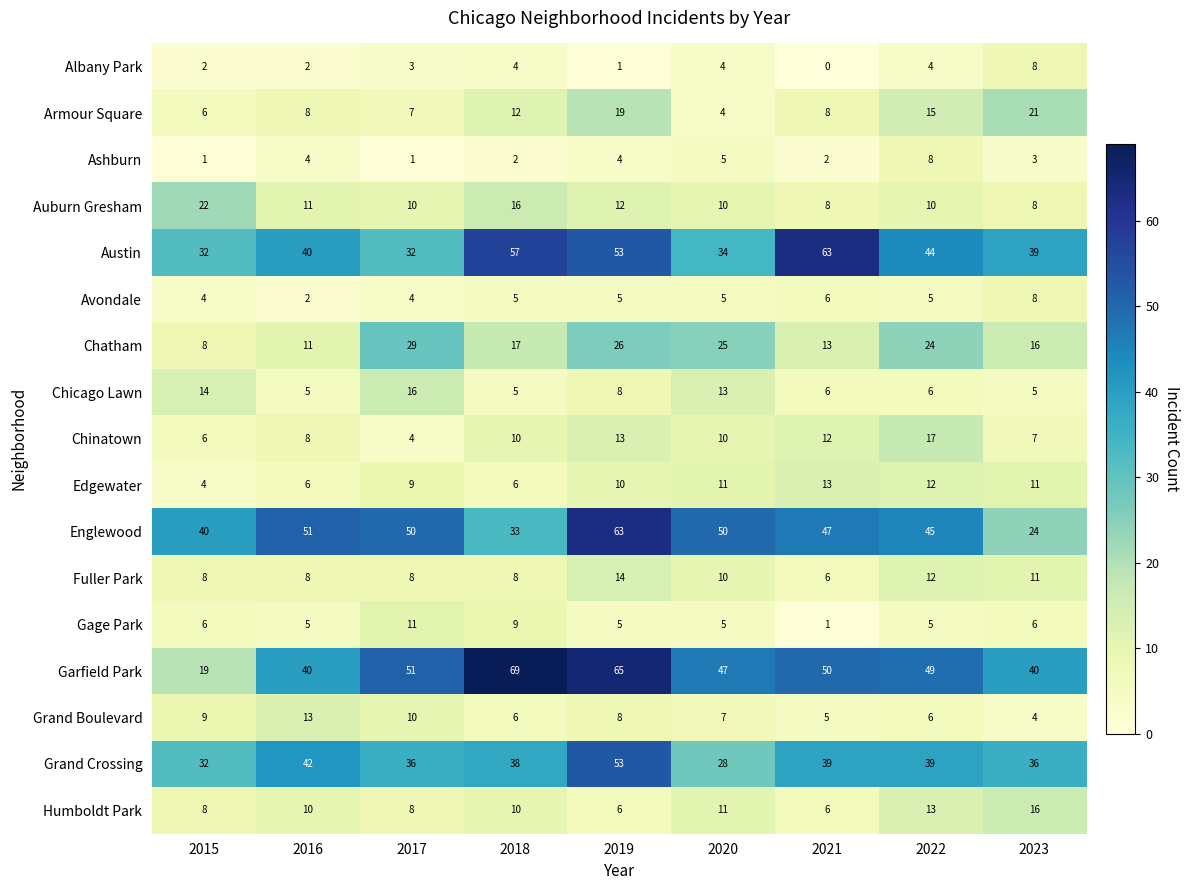

The value of Edgewater at 2019 is 10. True or false?

True